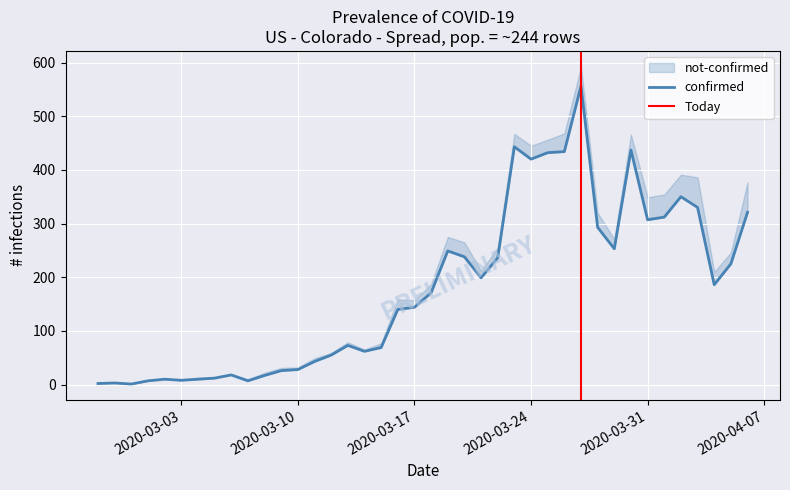

What is the greatest value displayed?

556